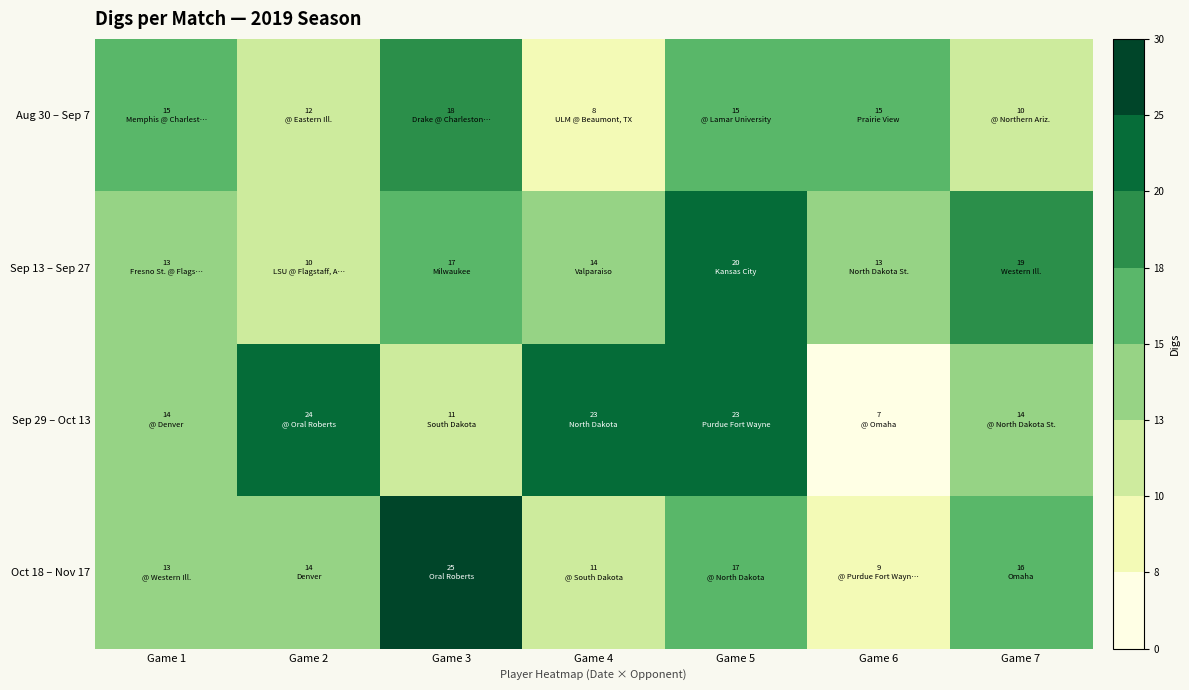

How many categories are shown in the chart?

7